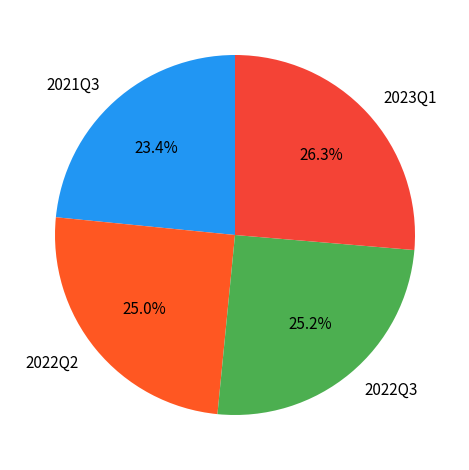

Does 2021Q3 account for over 50% of the chart?

No